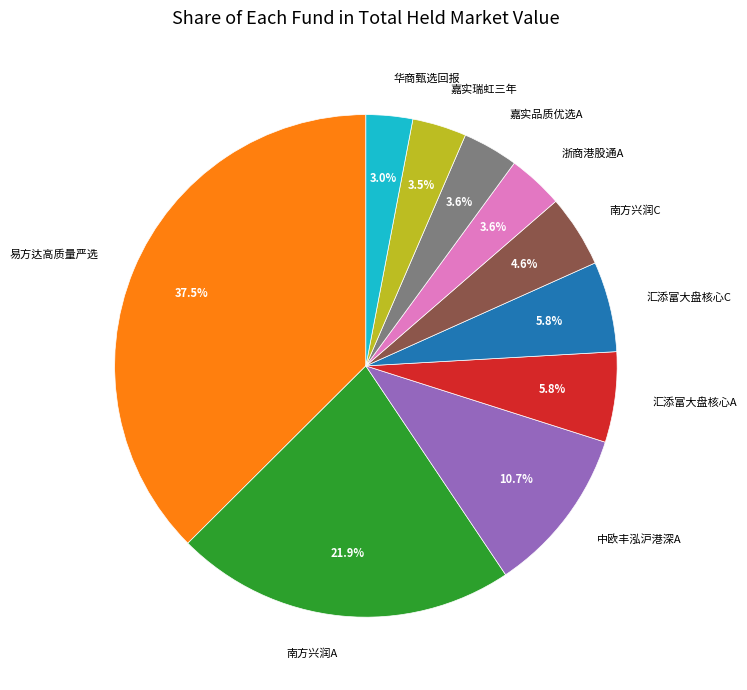

What is the ratio of the value at 浙商港股通A to the value at 汇添富大盘核心C?

0.6